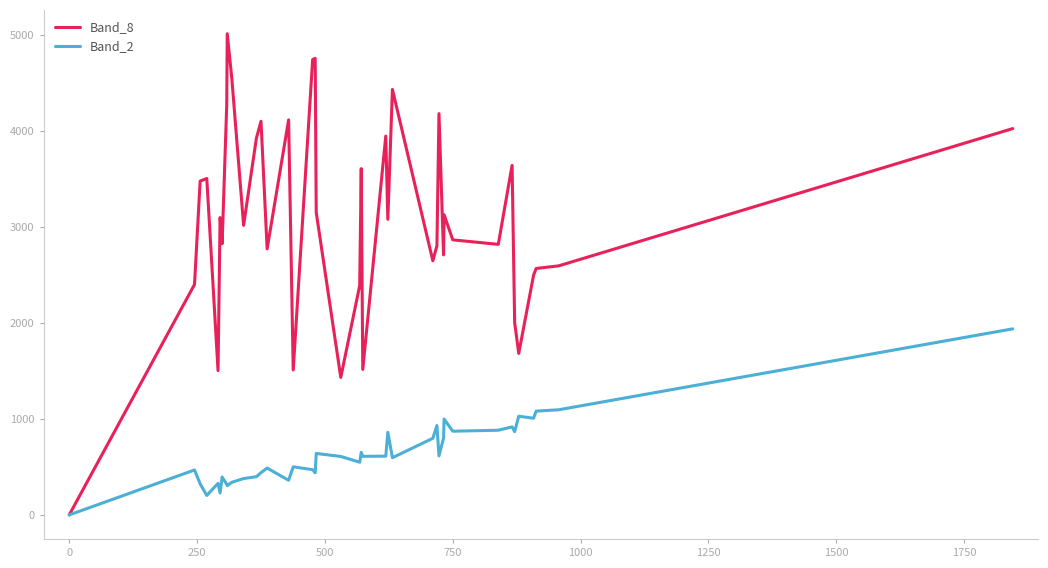

In Band_8, how many points are lower than both neighbors (excluding endpoints)?

12